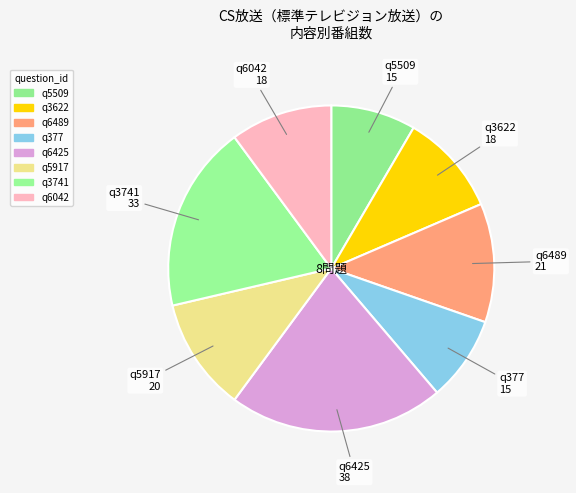

Does q5509 represent more than half of the total?

No